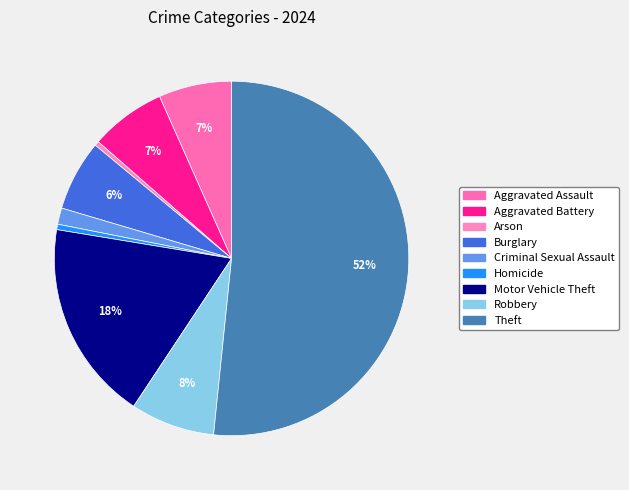

Count the number of slices in the pie.

9